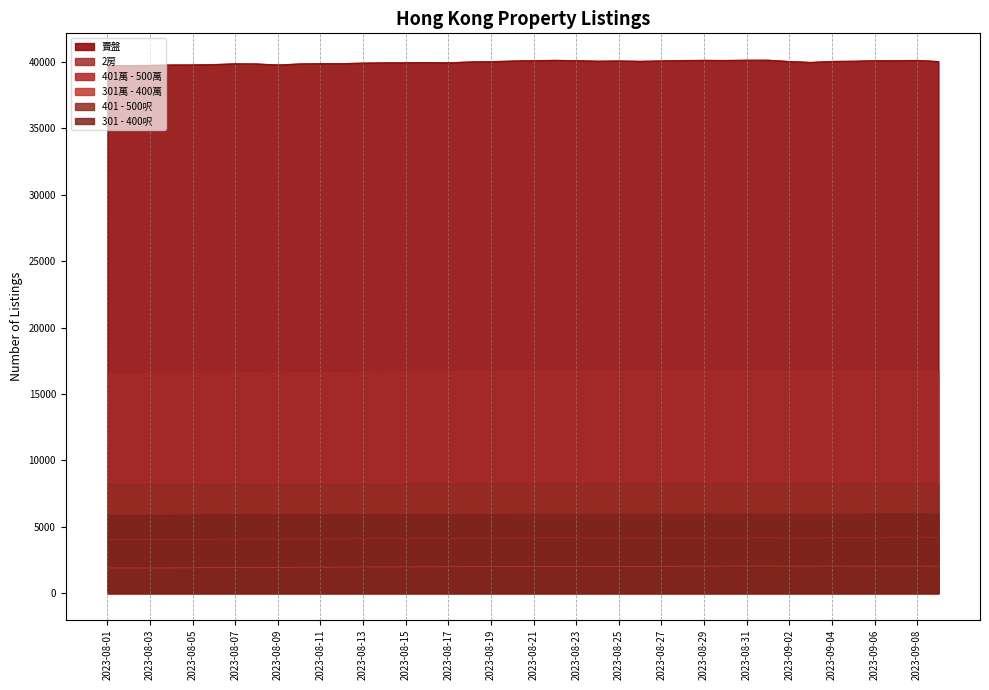

Between 2023-09-06 and 2023-08-18, which is larger?

2023-09-06